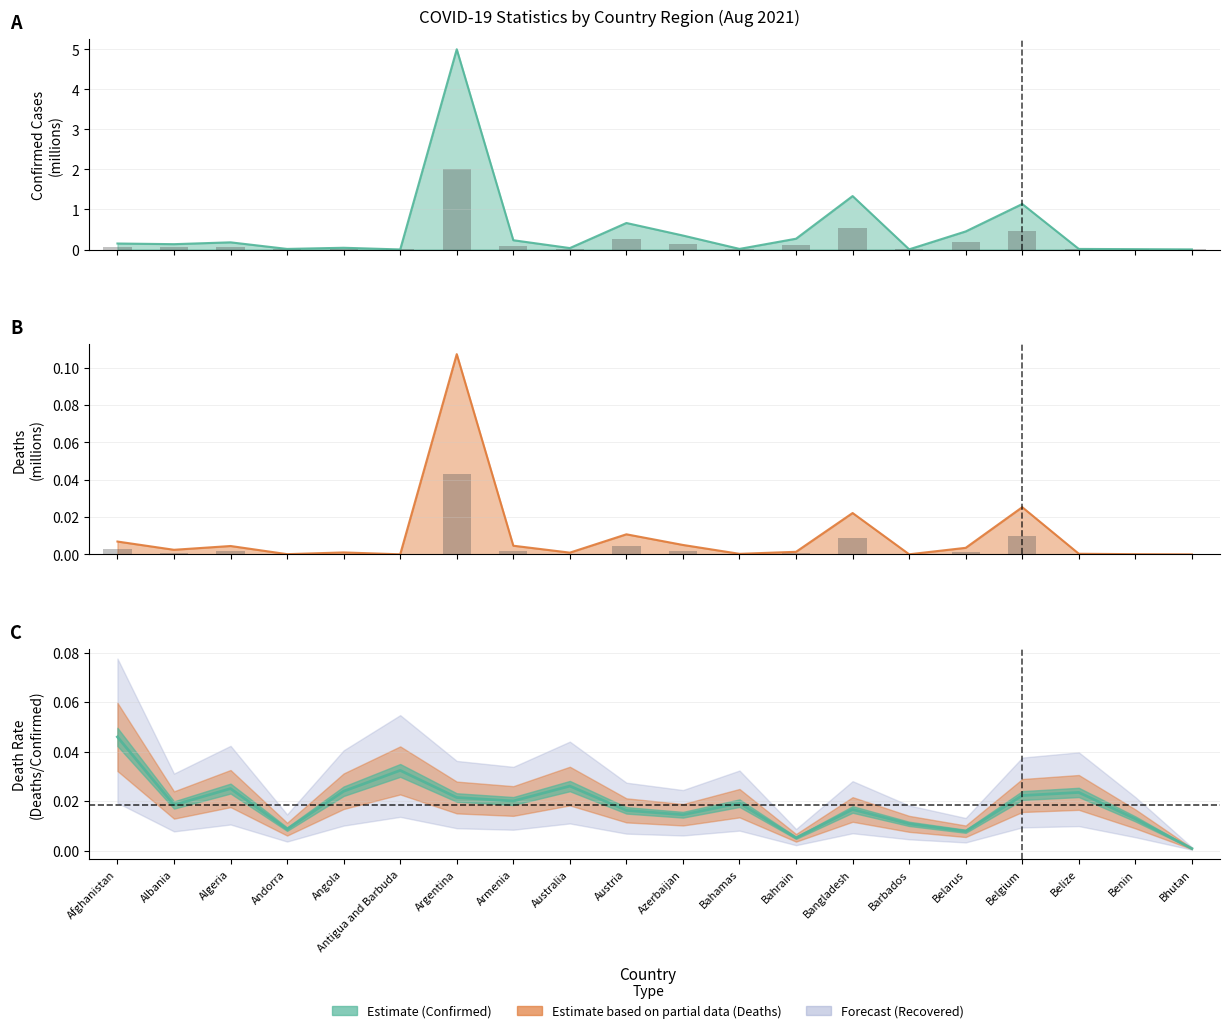

True or false: Confirmed has a value of 0.0 at Antigua and Barbuda.

False